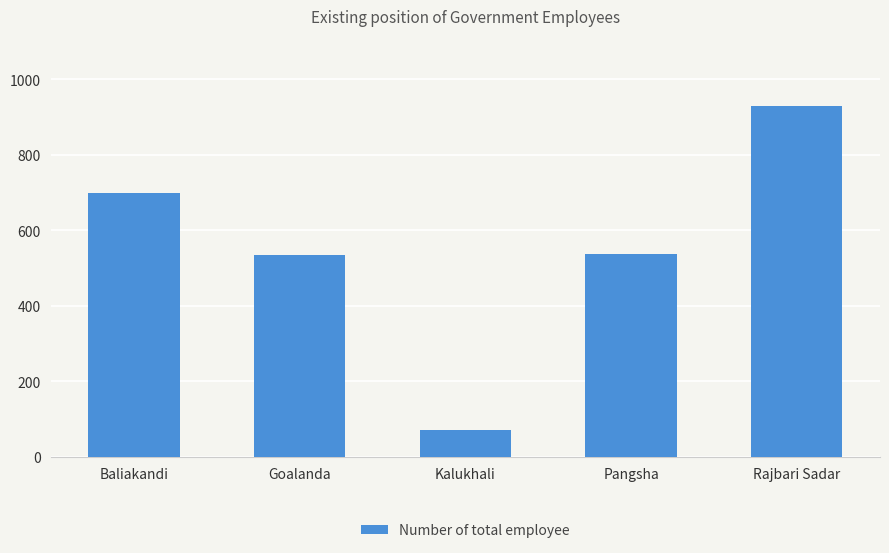

Where does the data first go above 538?

Baliakandi